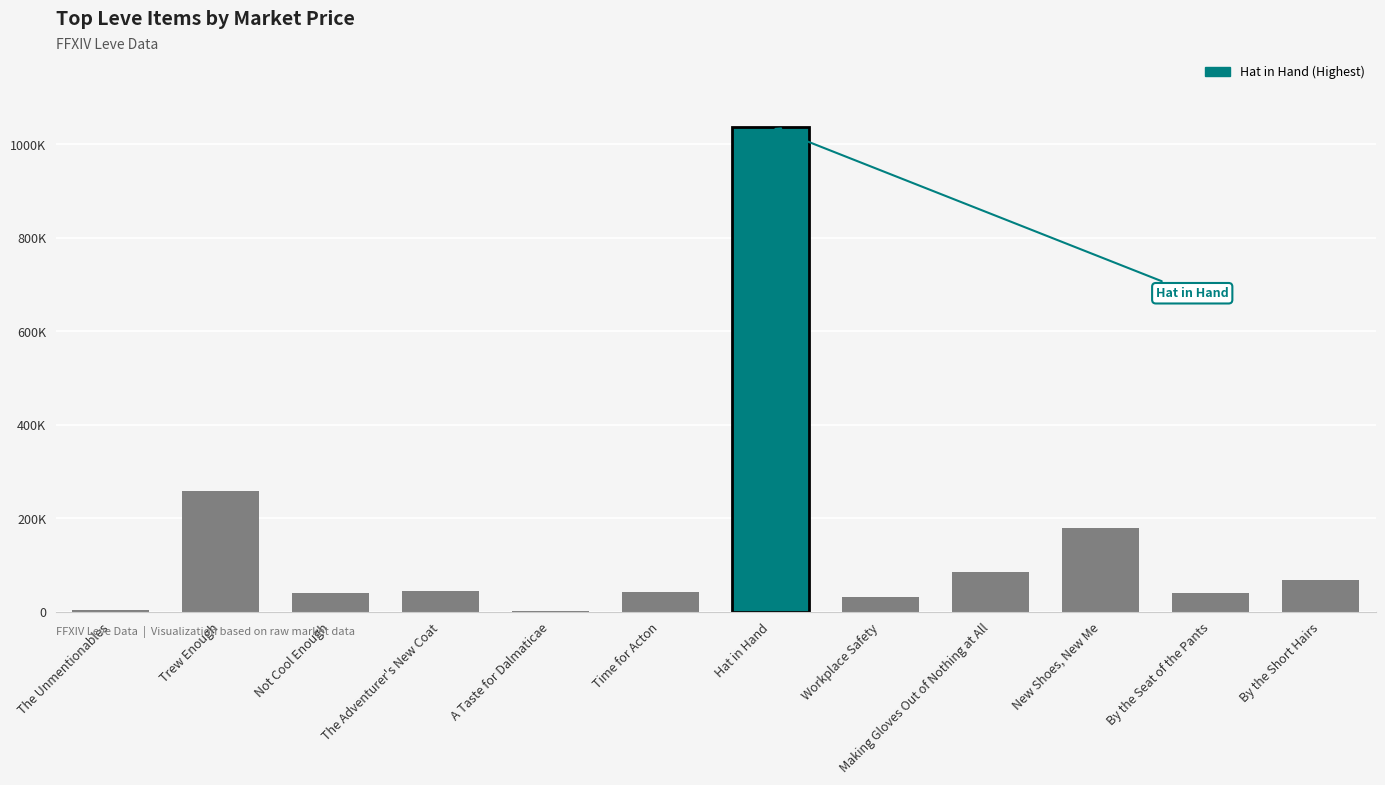

What is the change in value from Not Cool Enough to Workplace Safety?

-9035.5